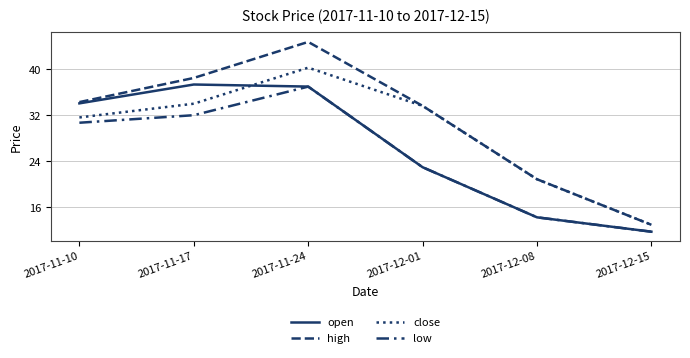

What is the highest value of the low series?

37.0